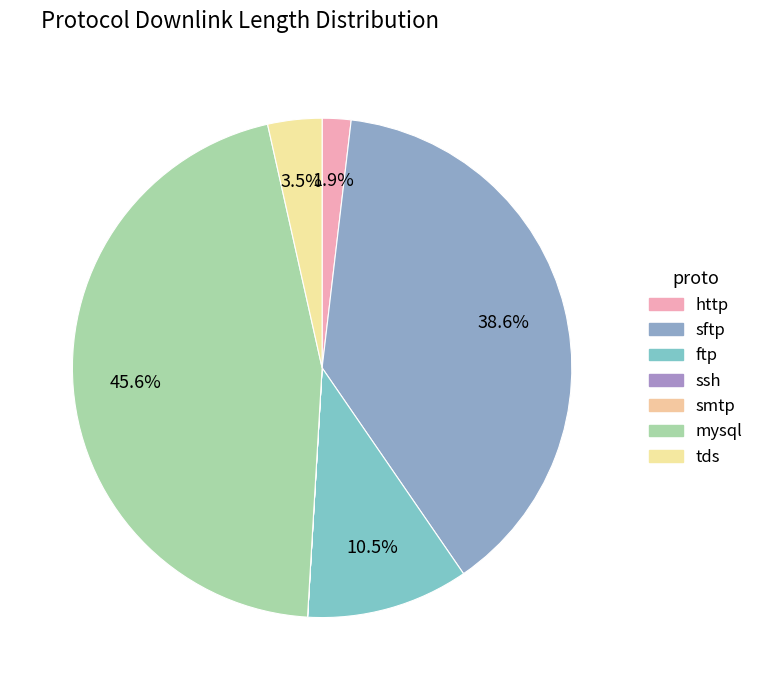

Does any single category account for the majority?

No